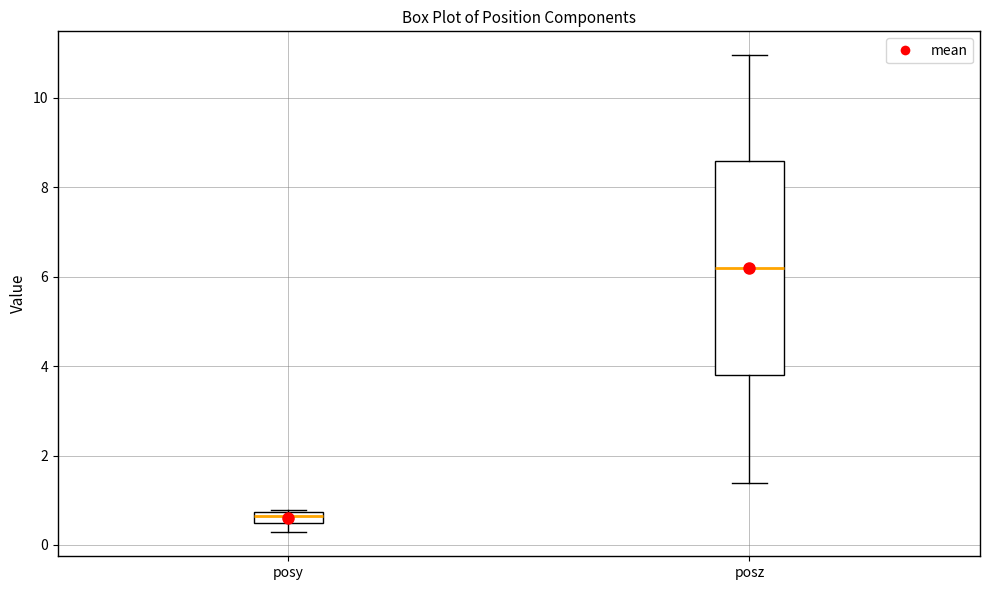

Where does the lower whisker of the box for posz end on the y-axis? The values are not printed on the chart, so give them approximately, as read against the axis.

1.4